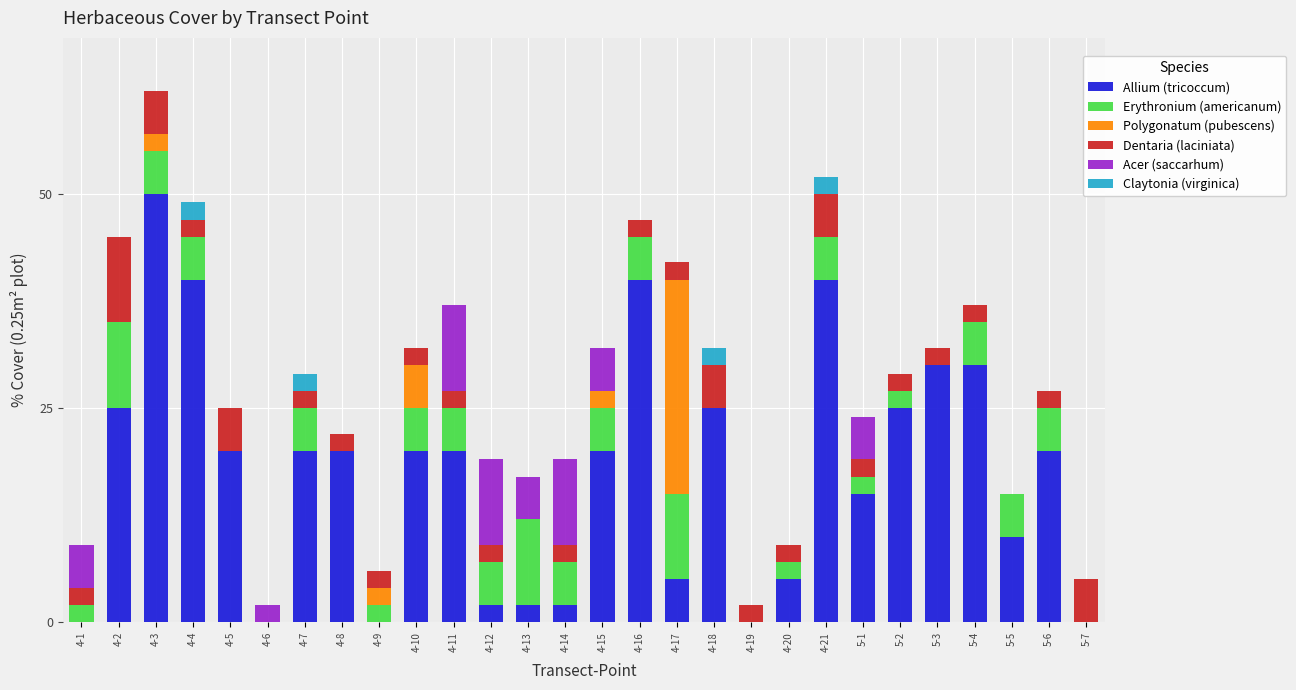

What are all the series names shown in the legend?

Allium (tricoccum), Erythronium (americanum), Polygonatum (pubescens), Dentaria (laciniata), Acer (saccarhum), Claytonia (virginica)